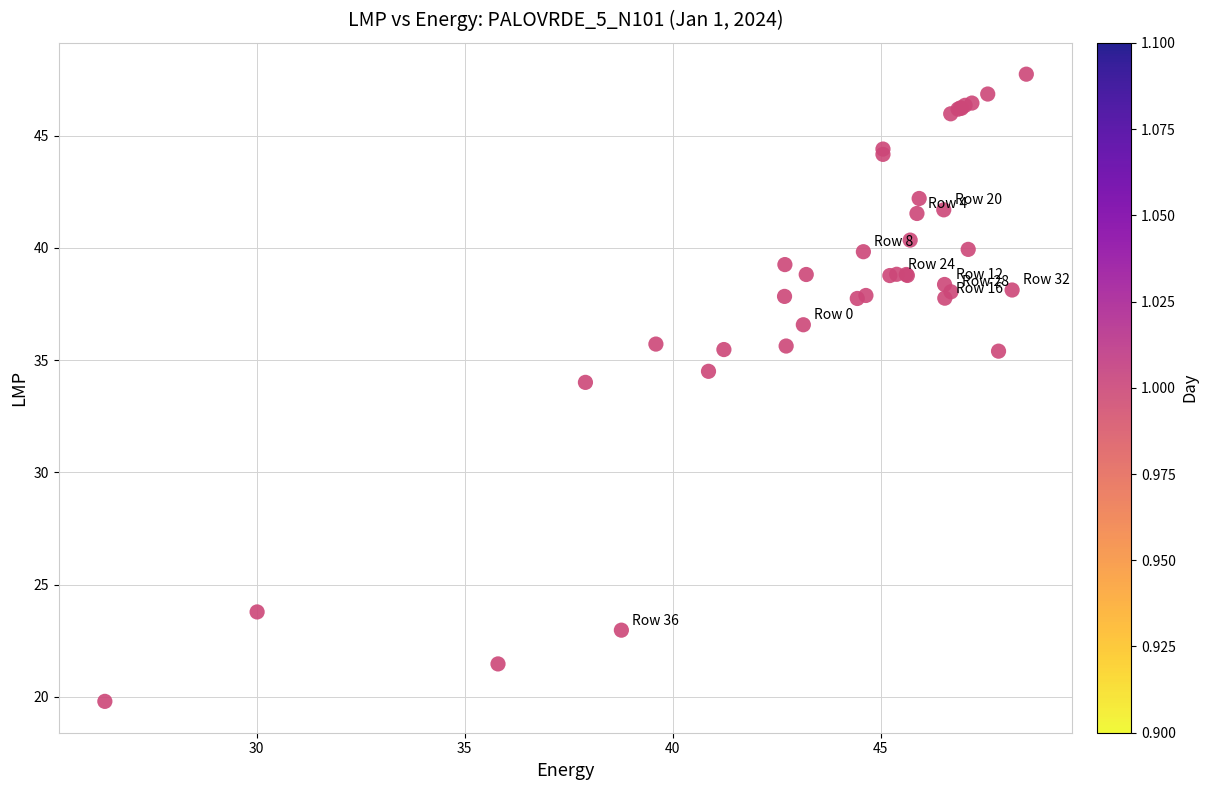

What Y value in the scatter plot is closest to 33?

34.0